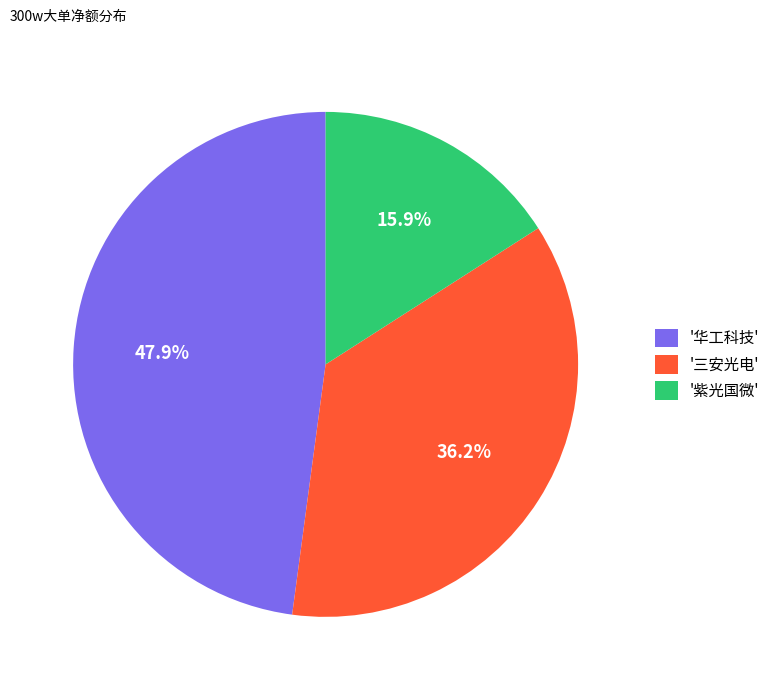

To the nearest percent, what is the average slice percentage?

33%